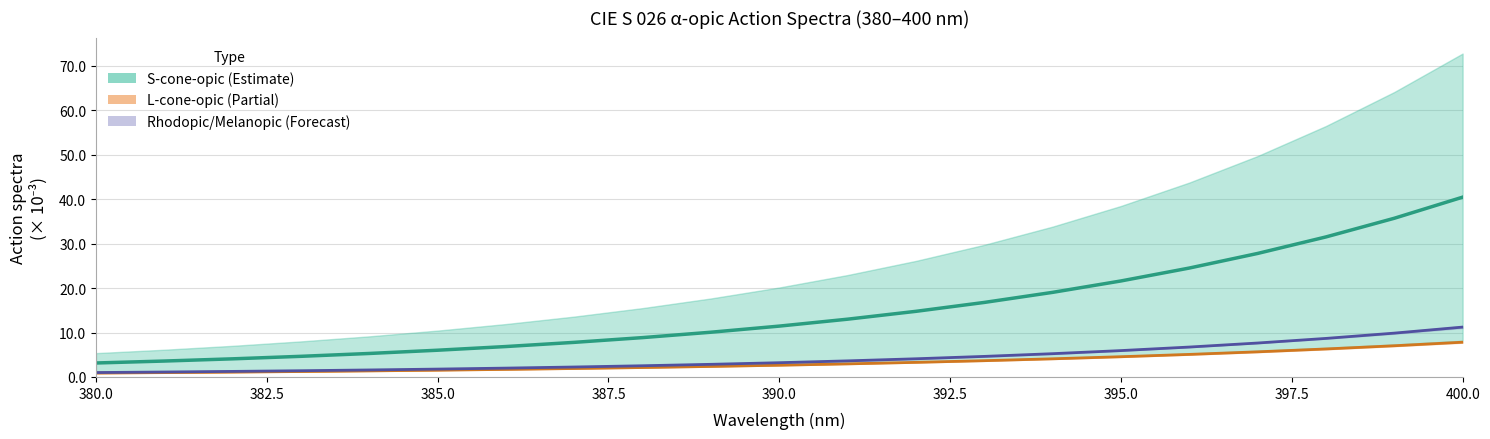

At how many categories does at least one series exceed 32?

2